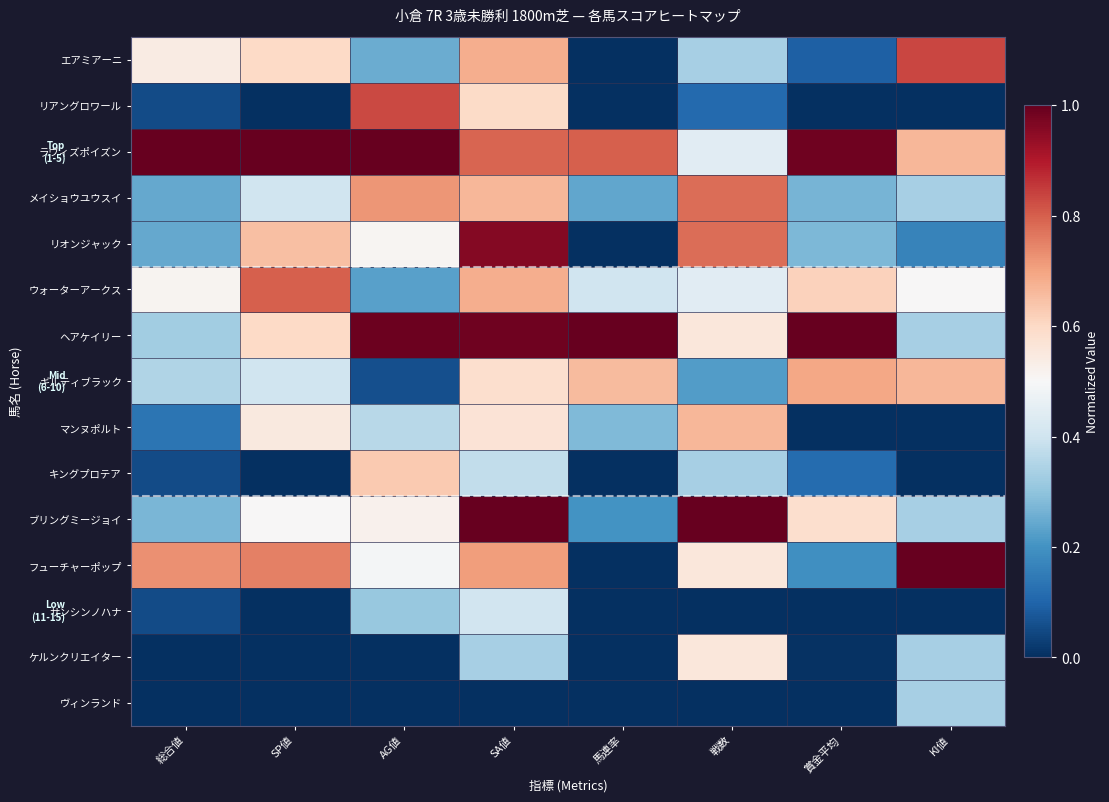

What is the spread (max minus min) of values at SA値?

1.0